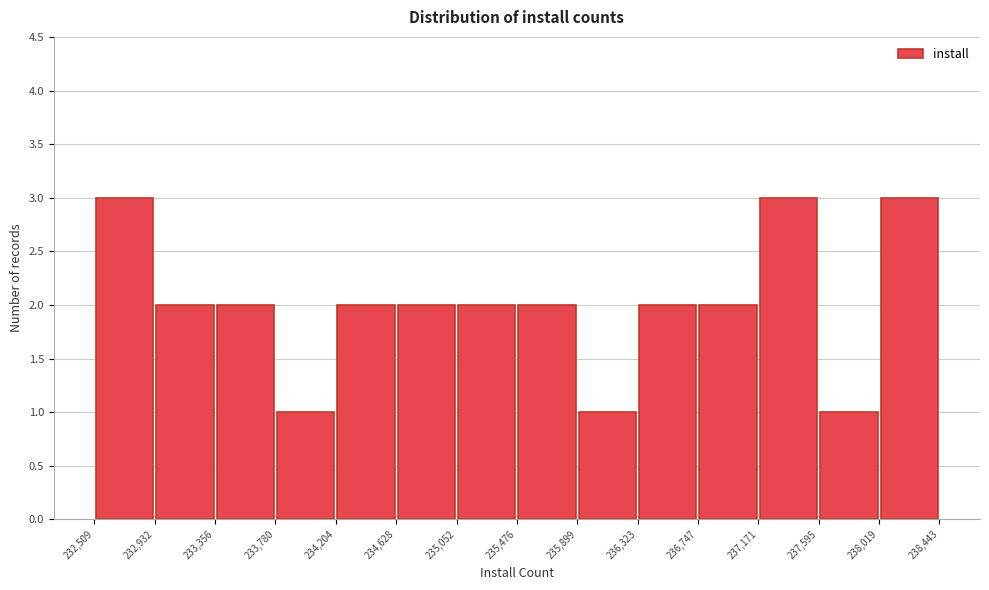

What is the height of the bar covering 234,204 to 234,628 on the x-axis? The values are not printed on the chart, so give them approximately, as read against the axis.

2